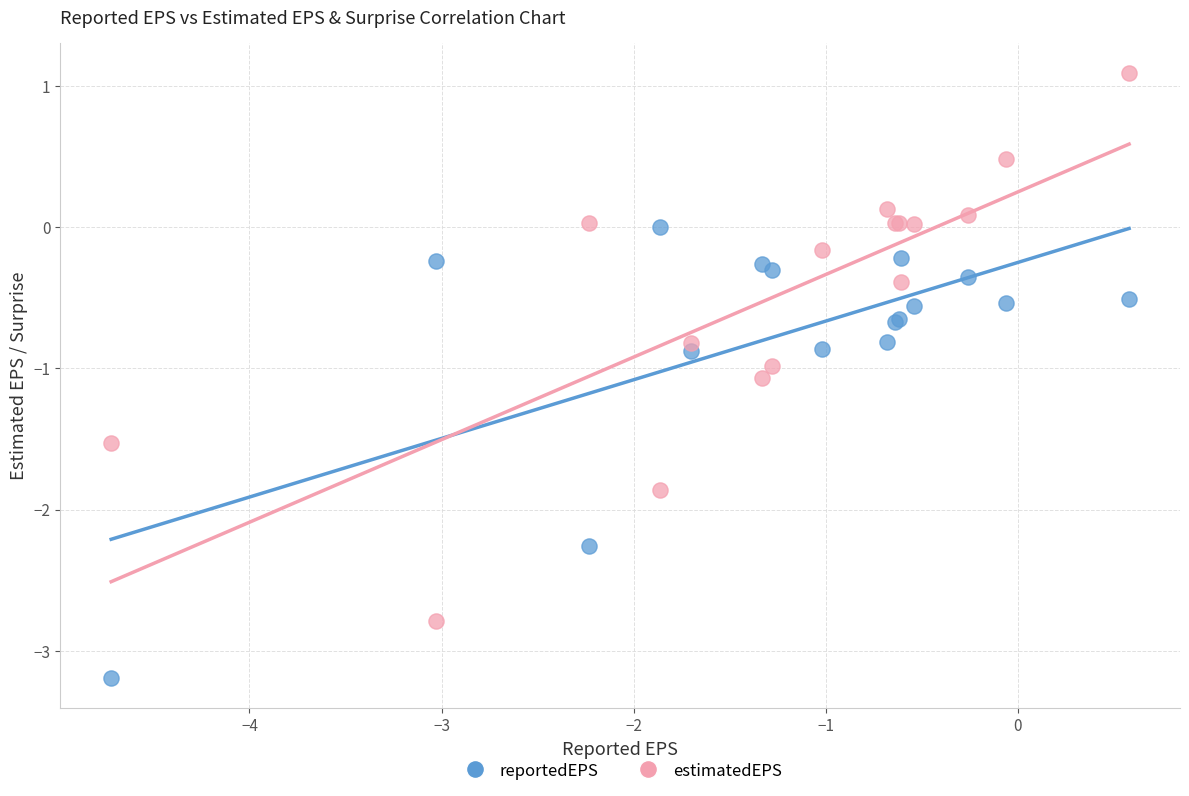

Which series reaches the minimum Y coordinate?

reportedEPS